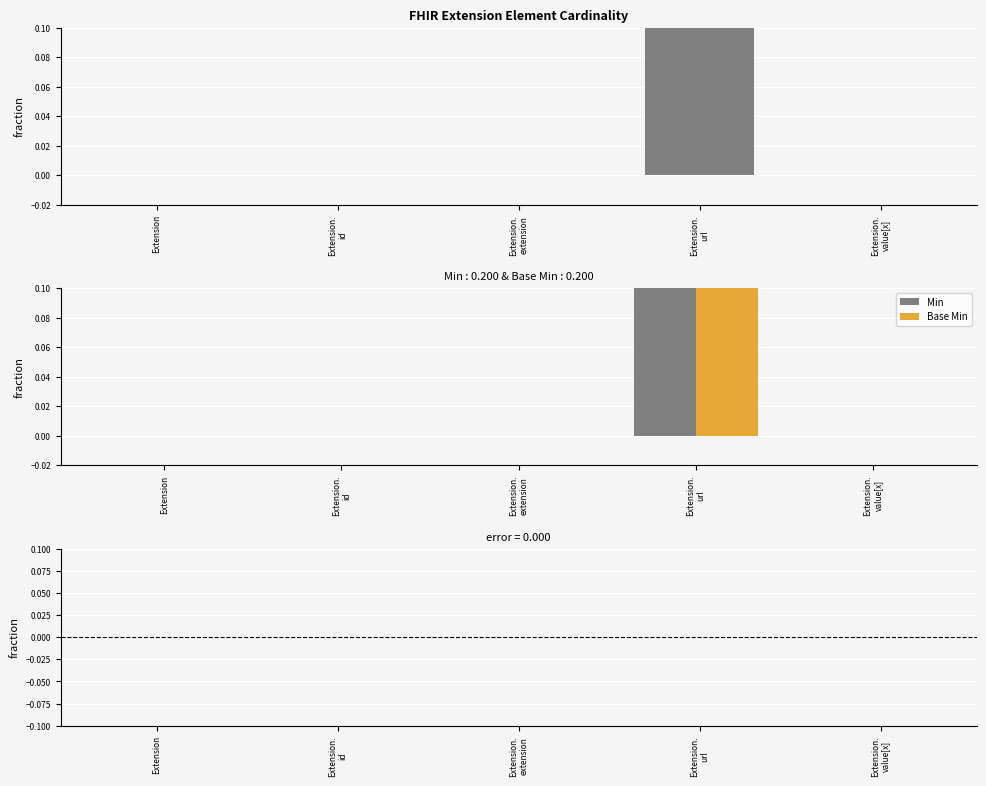

Between Extension.
id and Extension.
value[x], which series saw the biggest shift?

Min